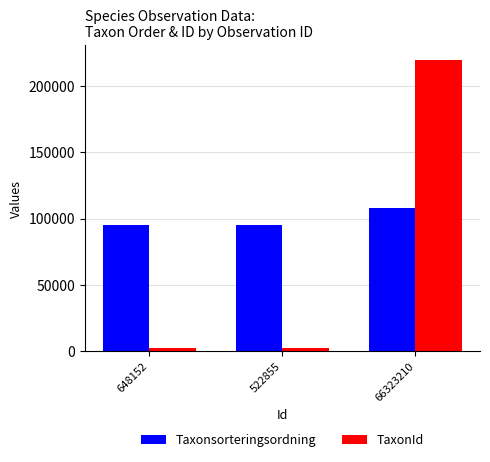

What is the difference between the maximum and second lowest values in the Taxonsorteringsordning series?

12949